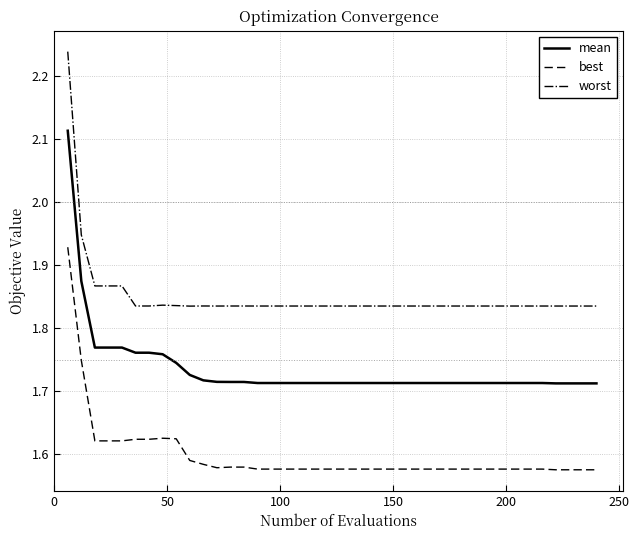

At how many categories does at least one series exceed 1?

40